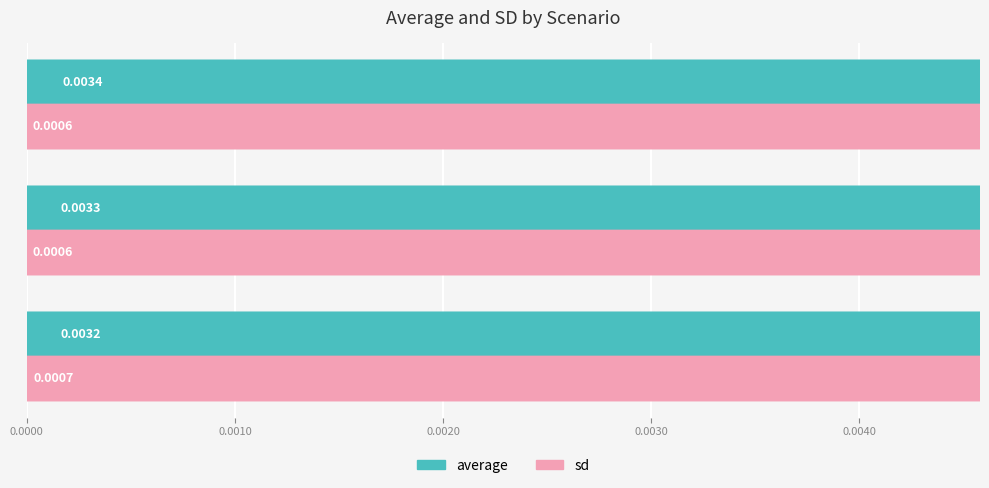

List the series in order of their overall mean, highest first.

average, sd